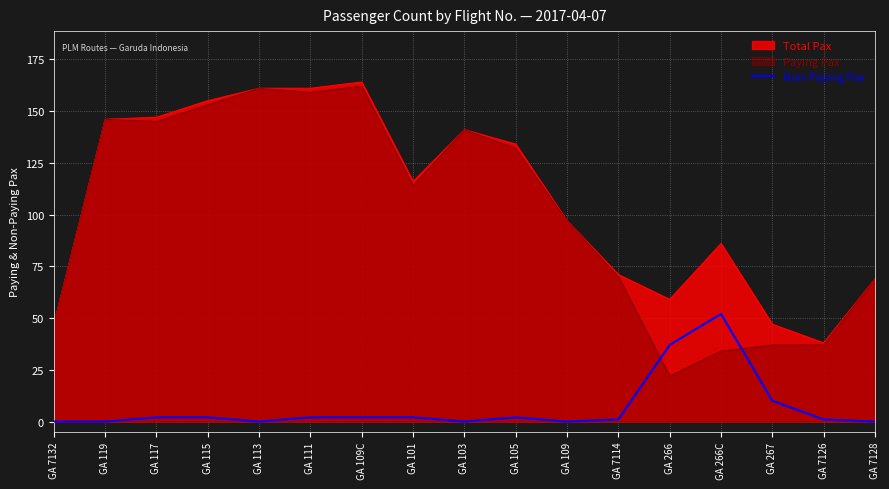

What position from the right is GA 119?

16